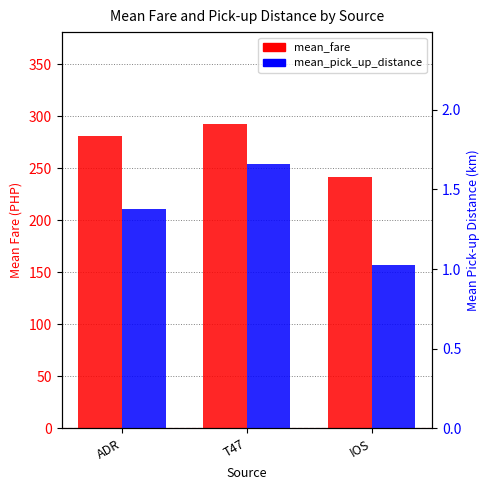

What is the difference between the second highest and minimum values in the mean_pick_up_distance series?

0.3